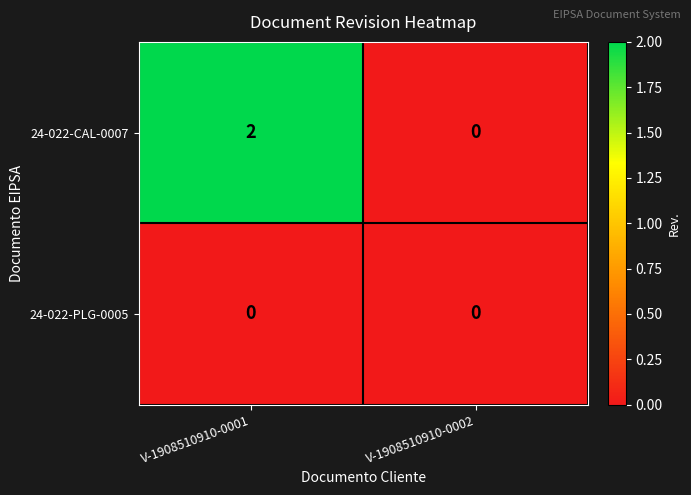

How many categories are shown in the chart?

2